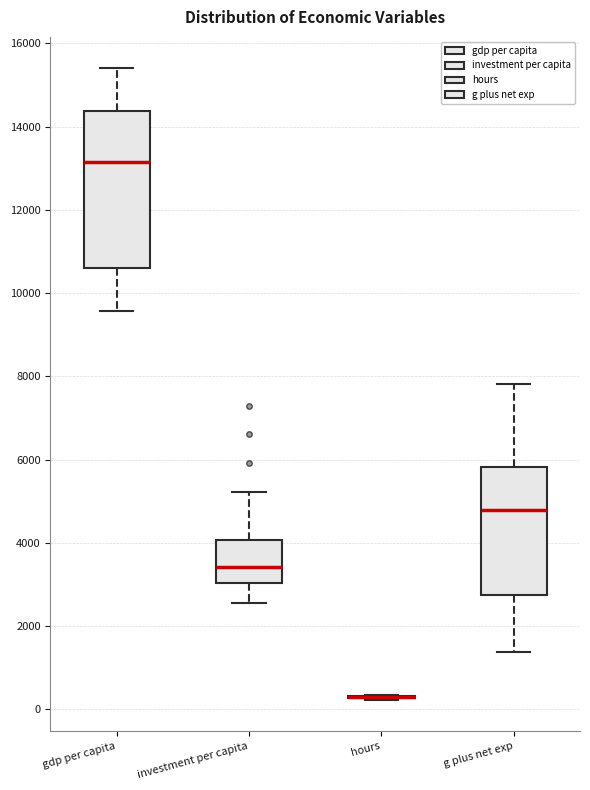

Where does the upper whisker of the box for gdp per capita end on the y-axis? The values are not printed on the chart, so give them approximately, as read against the axis.

15400